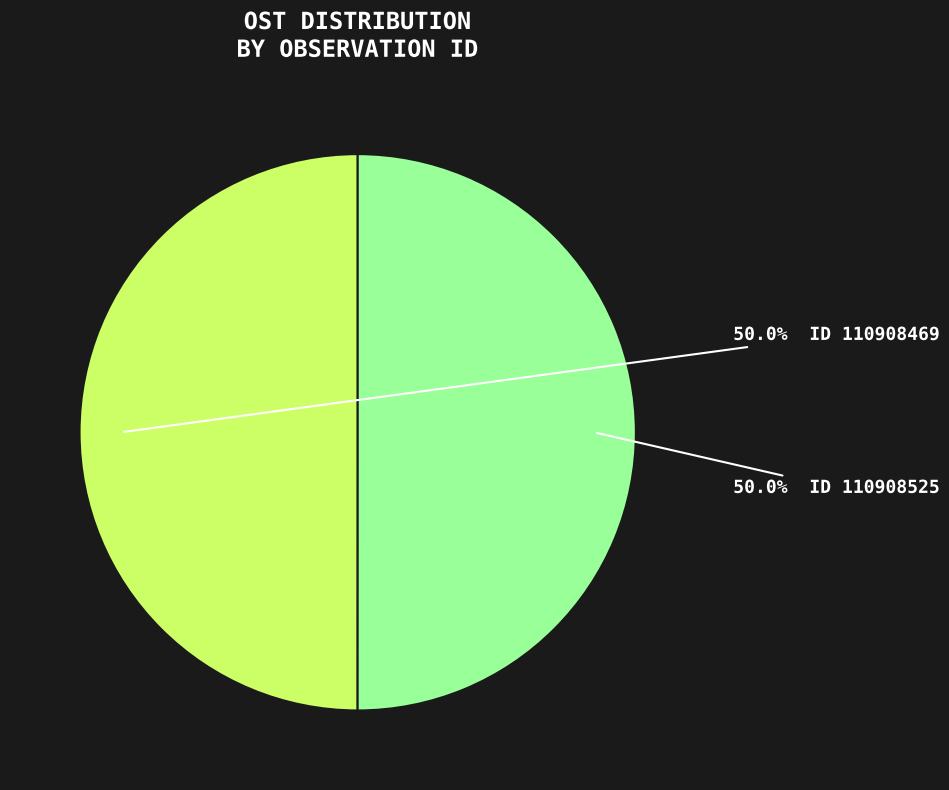

How many slices are in this pie chart?

2